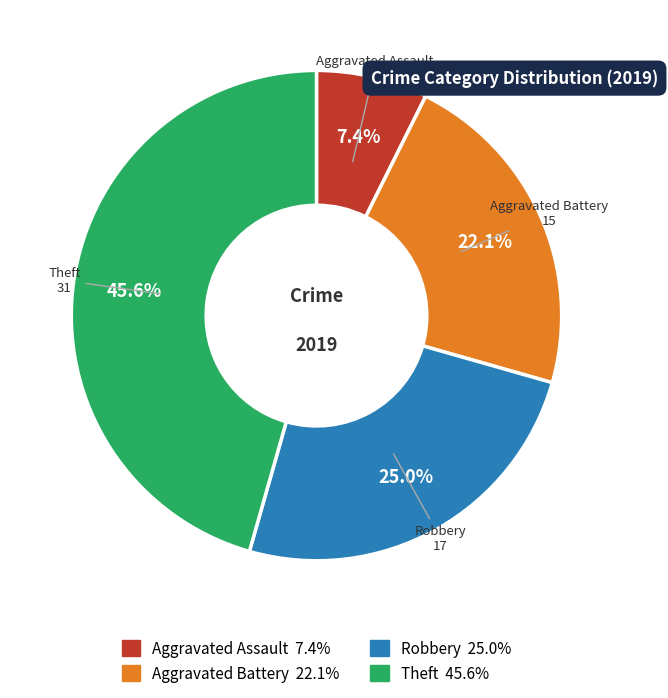

To the nearest percent, what portion does Aggravated Battery represent?

22%